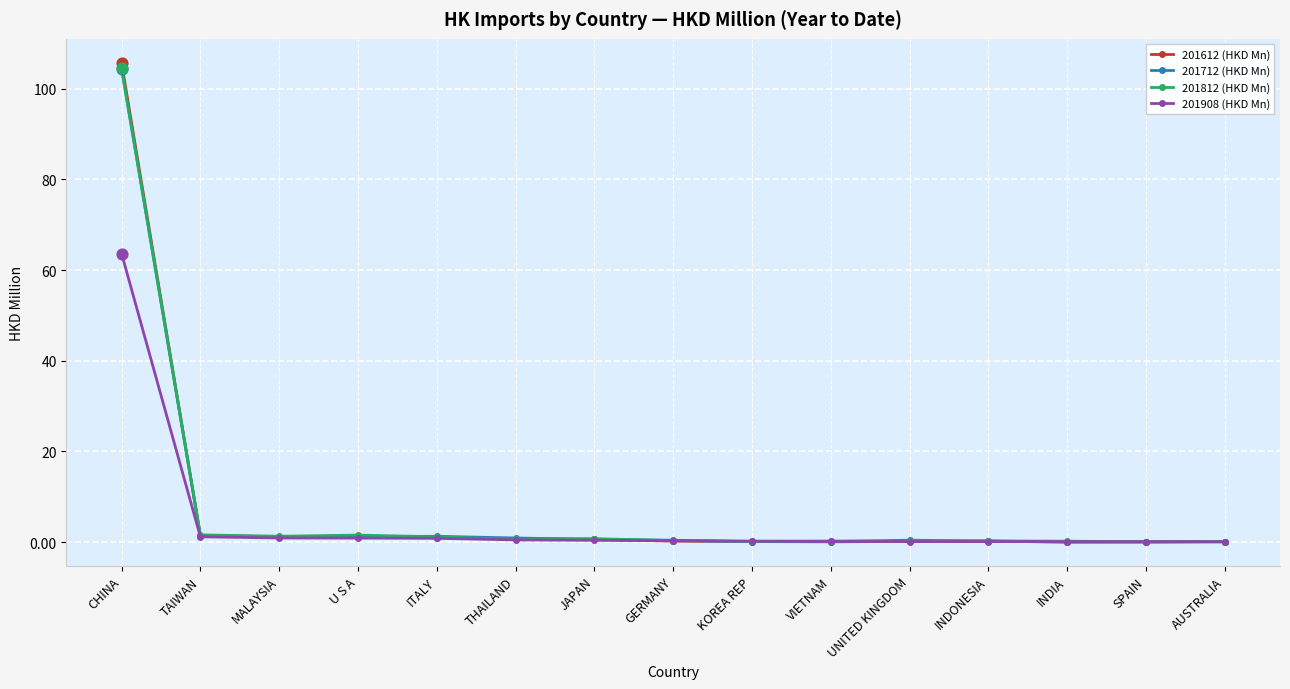

What are all the series names shown in the legend?

201612 (HKD Mn), 201712 (HKD Mn), 201812 (HKD Mn), 201908 (HKD Mn)